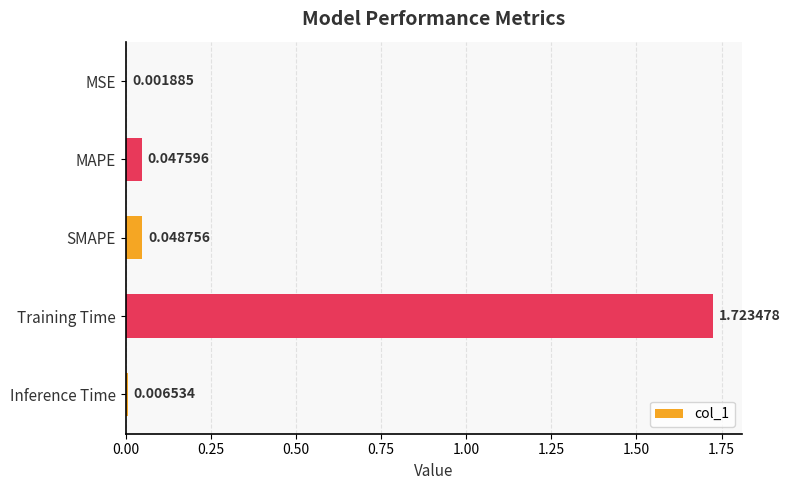

What is the sum of all values?

1.8